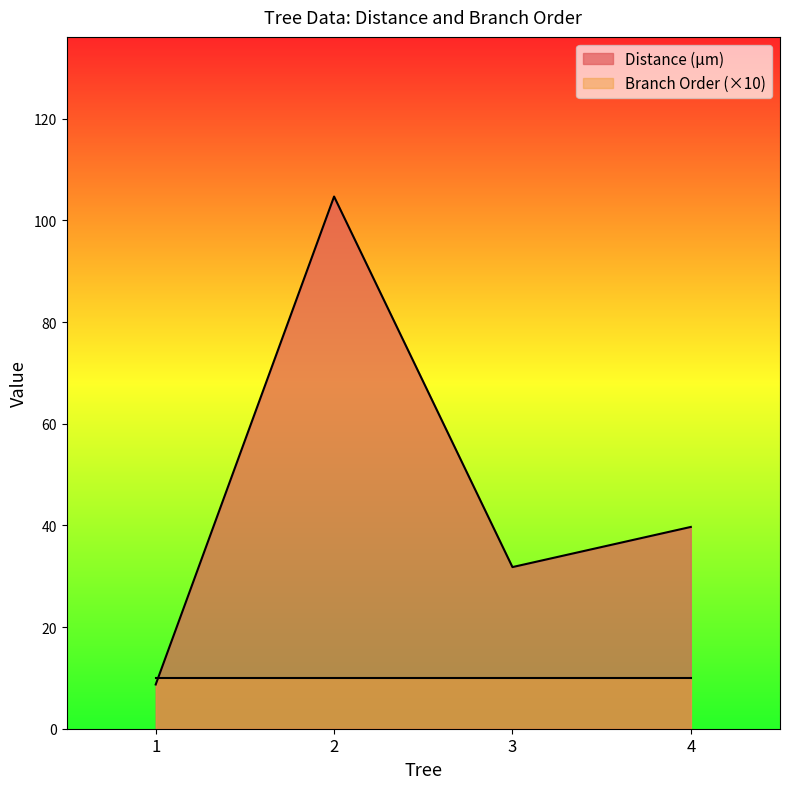

List the labels in order of value, largest first.

2, 4, 3, 1